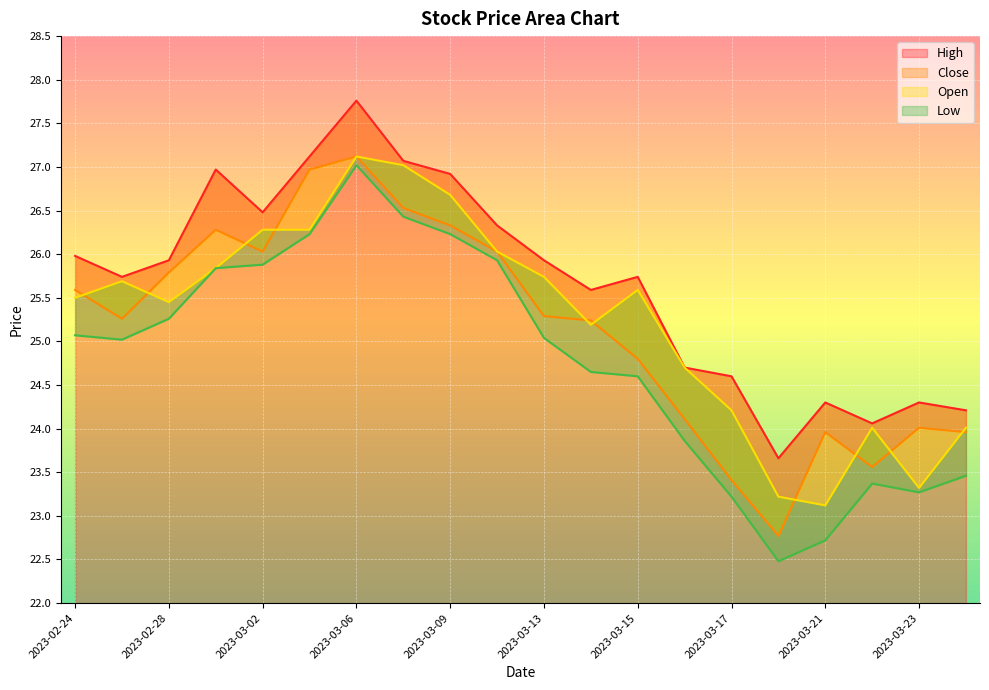

Count the number of data series in this chart.

4